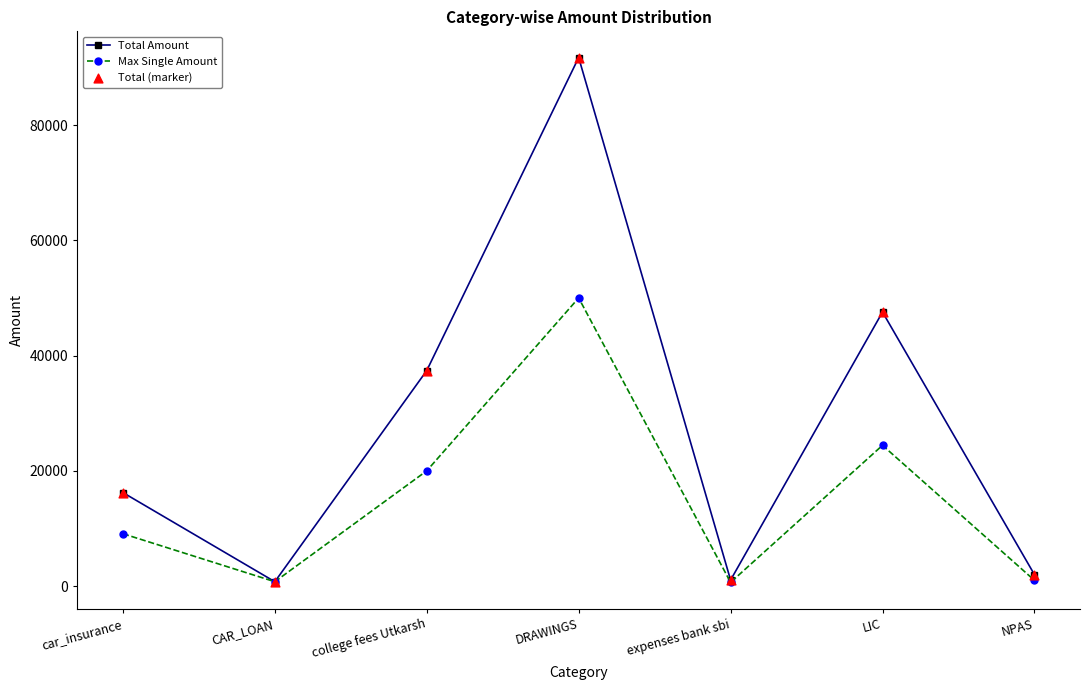

Which series has the largest total across all categories?

Total Amount